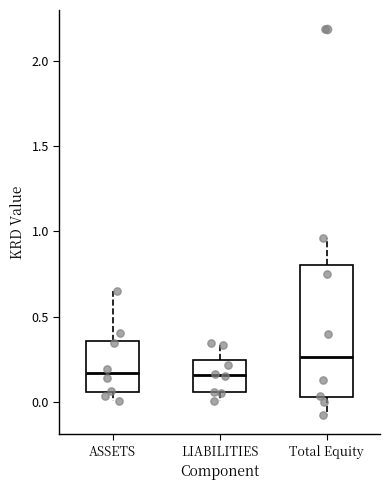

Which box is the tallest, from its lower edge to its upper edge?

Total Equity